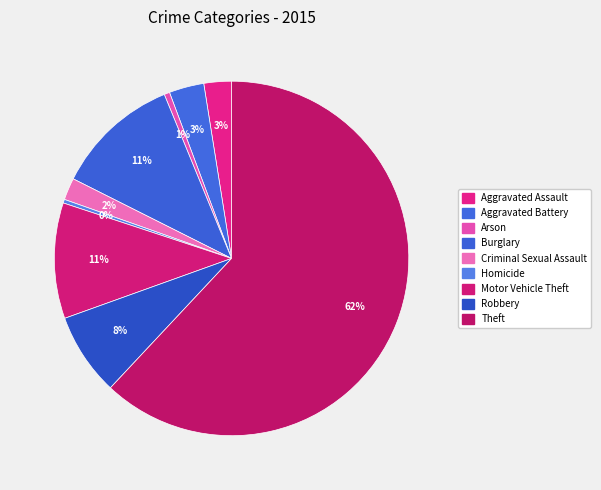

What is the largest slice in the pie chart?

Theft